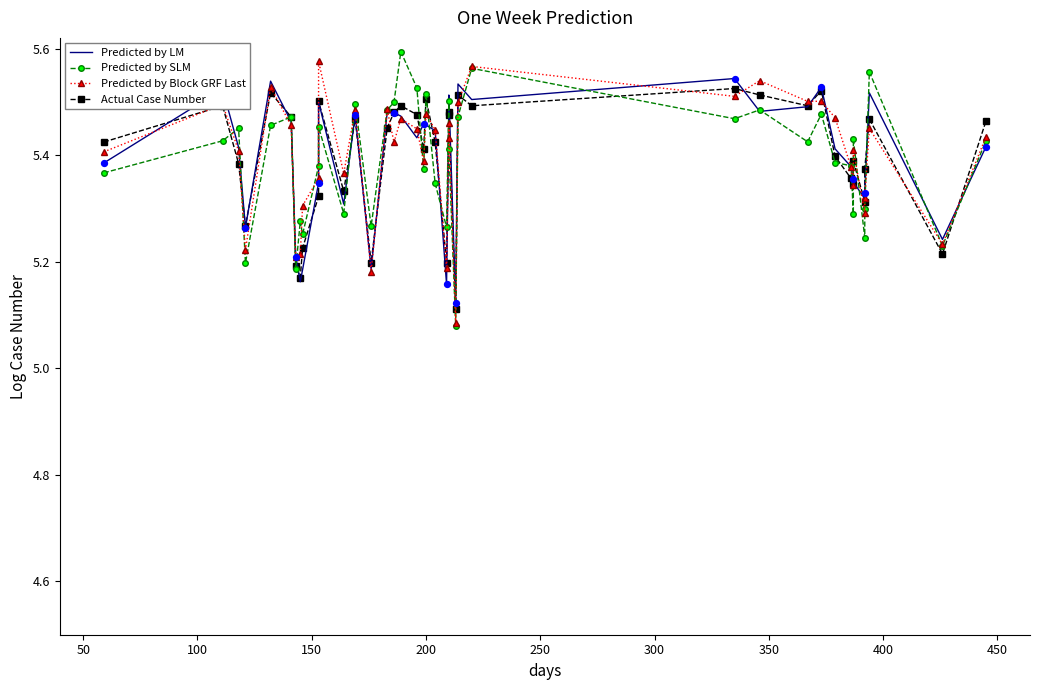

At how many categories does at least one series exceed 5?

40